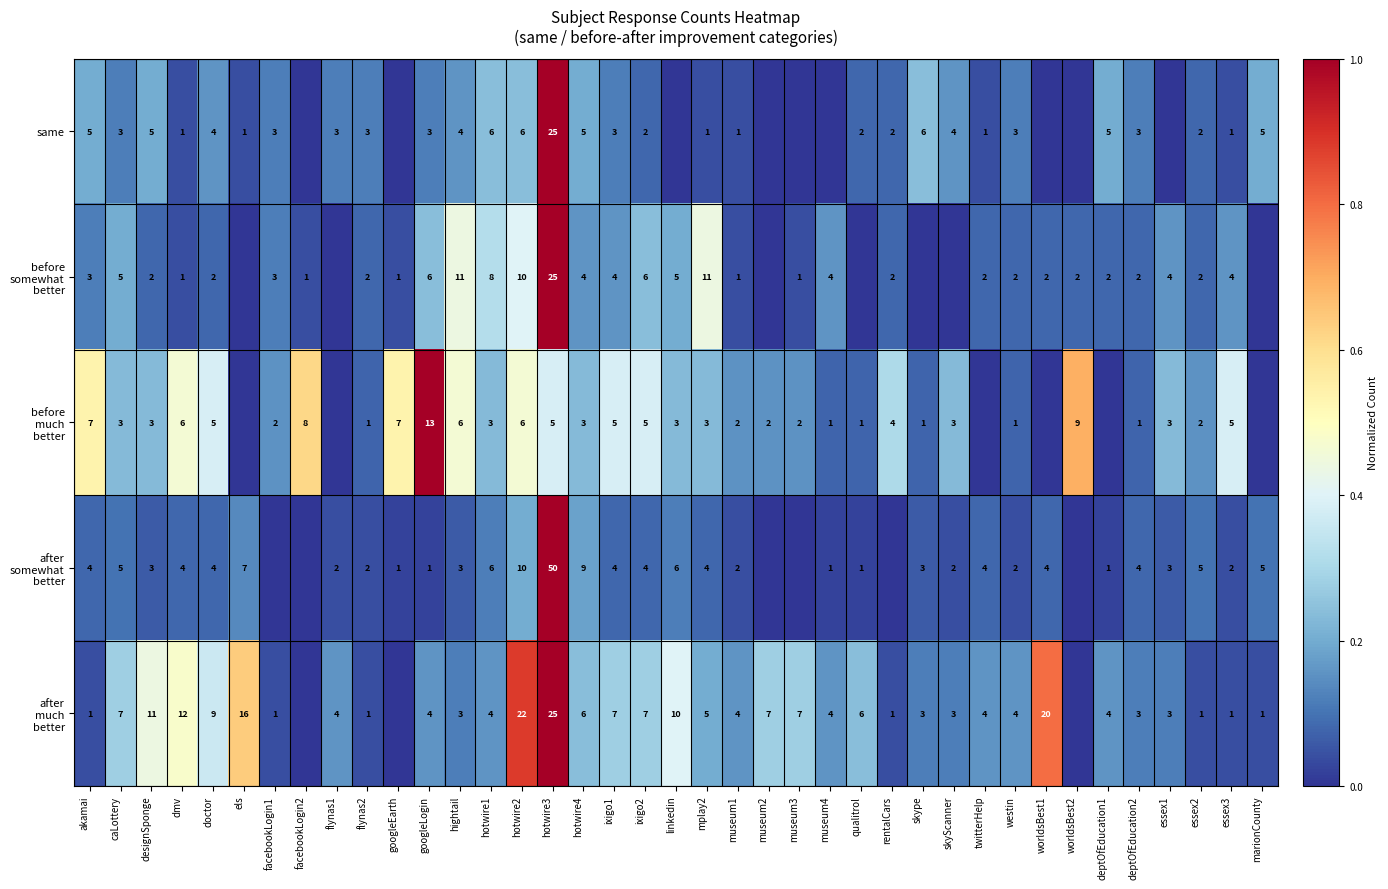

What is the spread (max minus min) of values at mplay2?

10